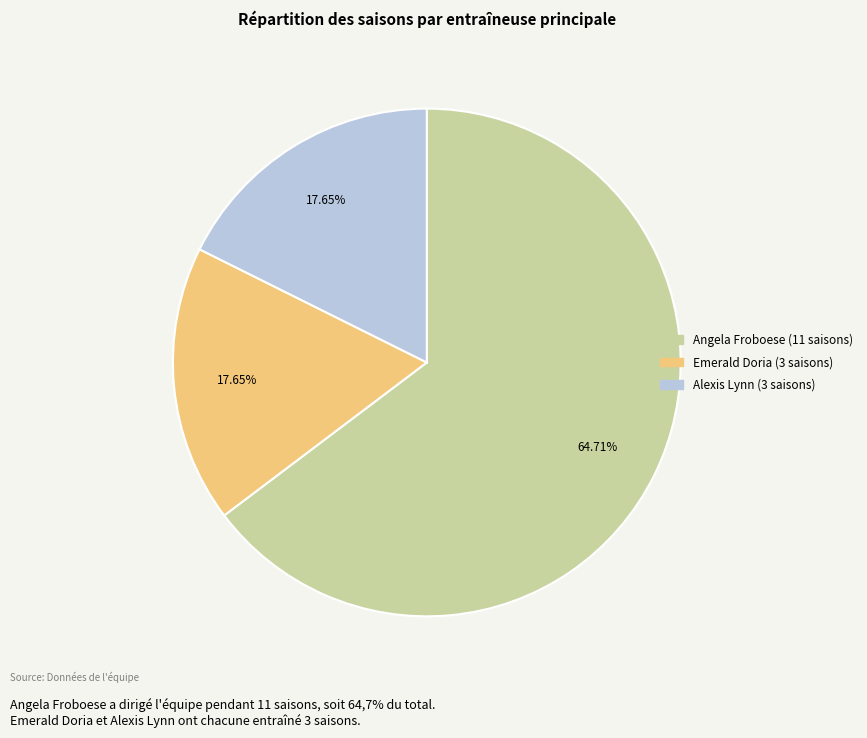

Which slice is the largest?

Angela Froboese